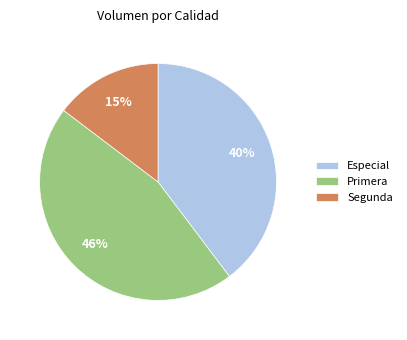

Combined, do Segunda and Especial account for over 50%?

Yes